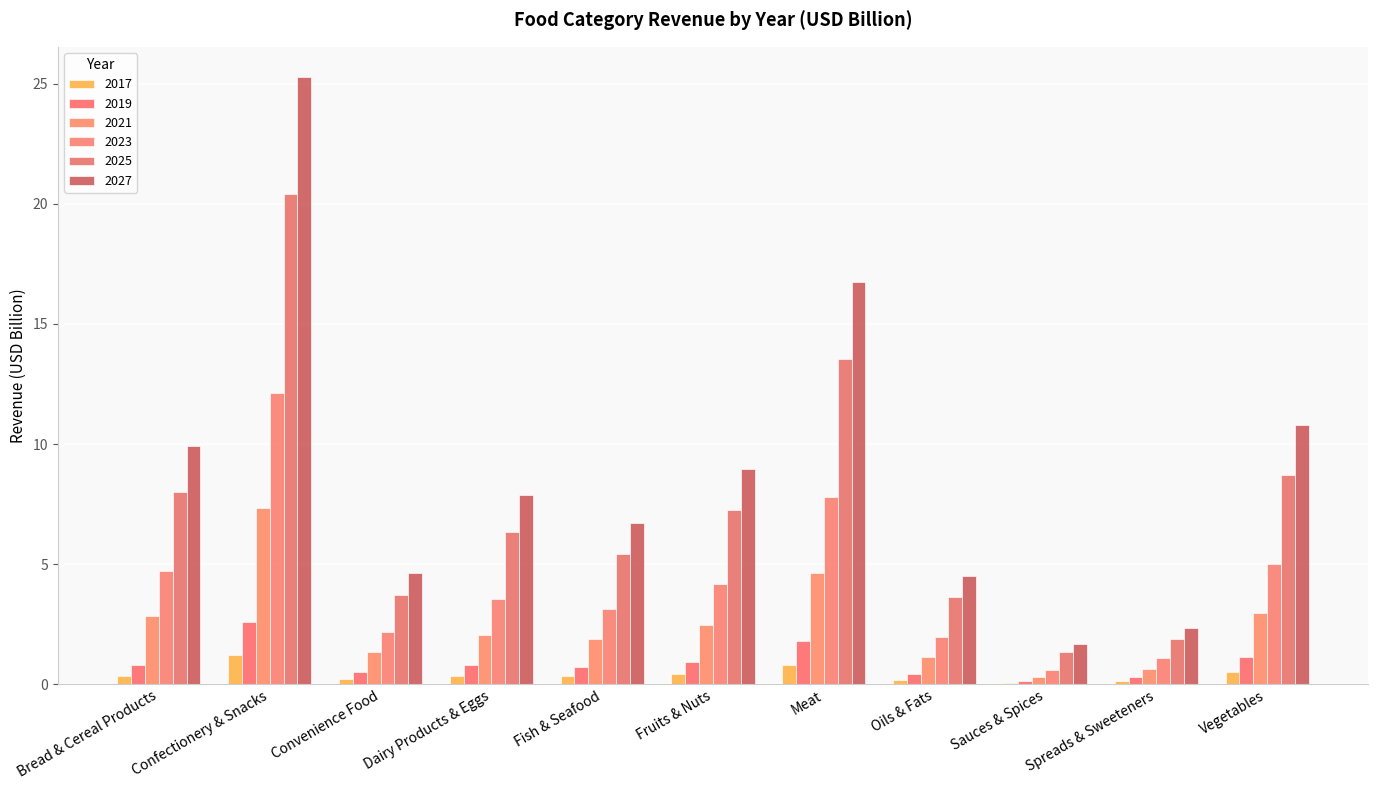

What is the average value of the 2027 series?

9.0